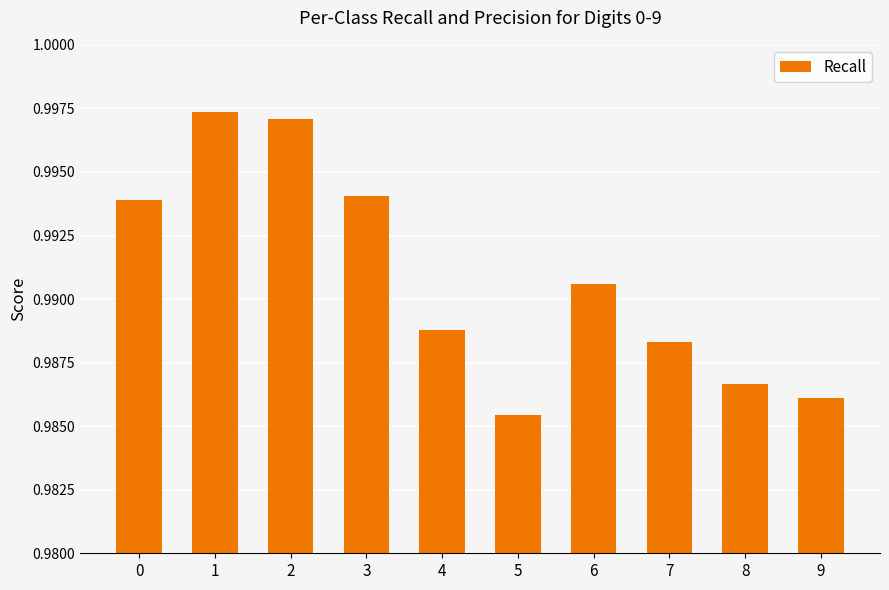

Where is the data nearest to the value 0?

5